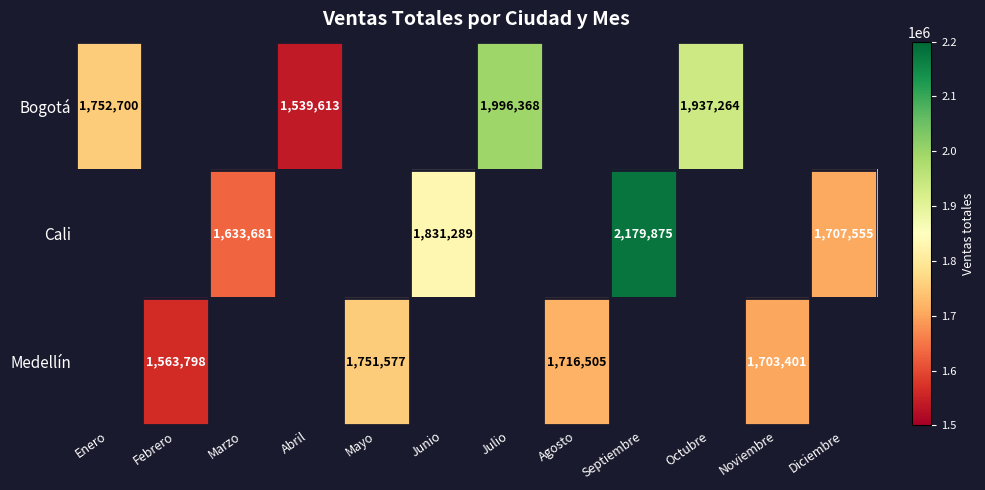

At how many categories does at least one series exceed 2083769?

1